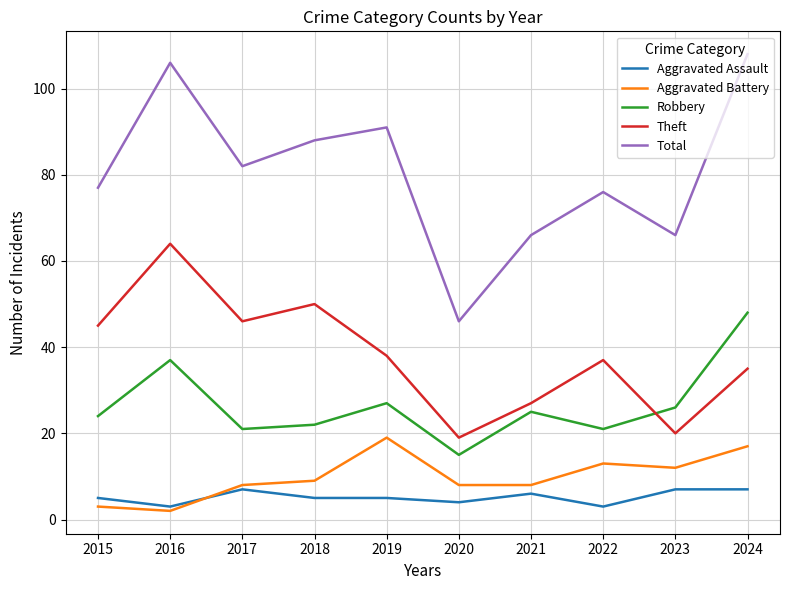

List the series in order of their peak value, highest first.

Total, Theft, Robbery, Aggravated Battery, Aggravated Assault